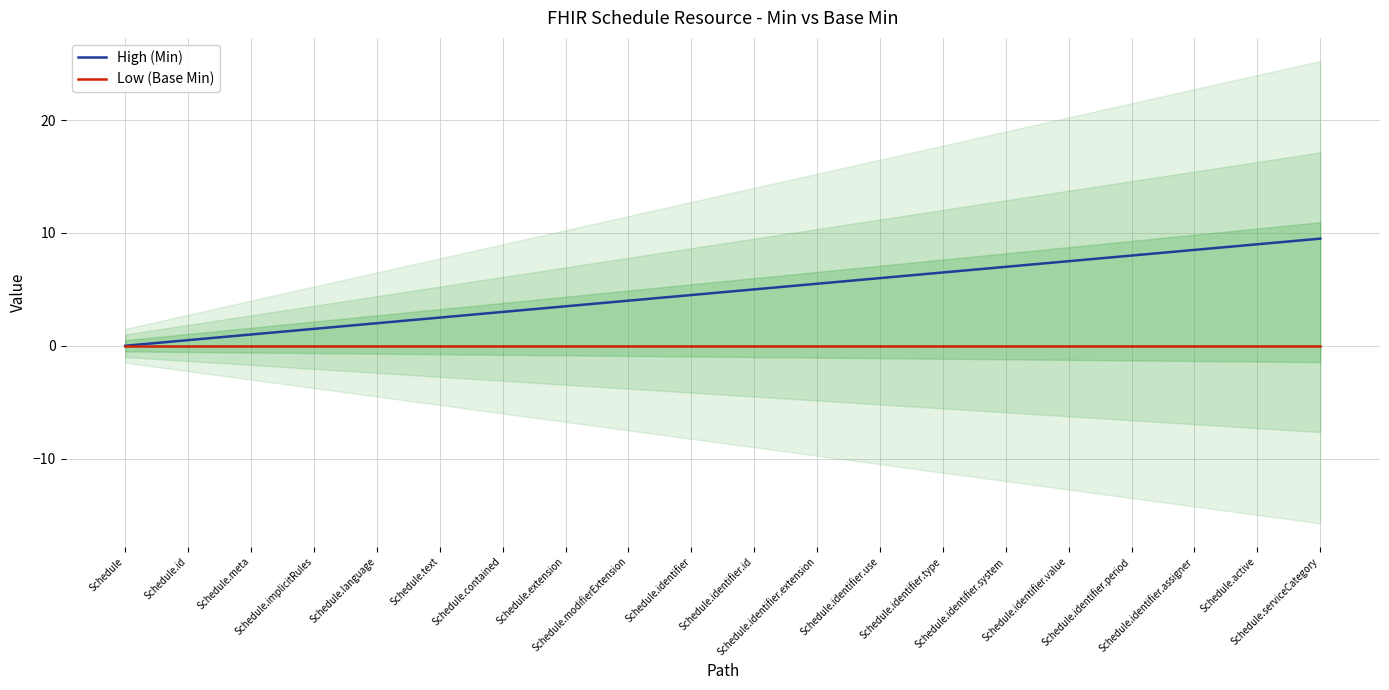

At which label does High (Min) first exceed 5?

Schedule.identifier.extension